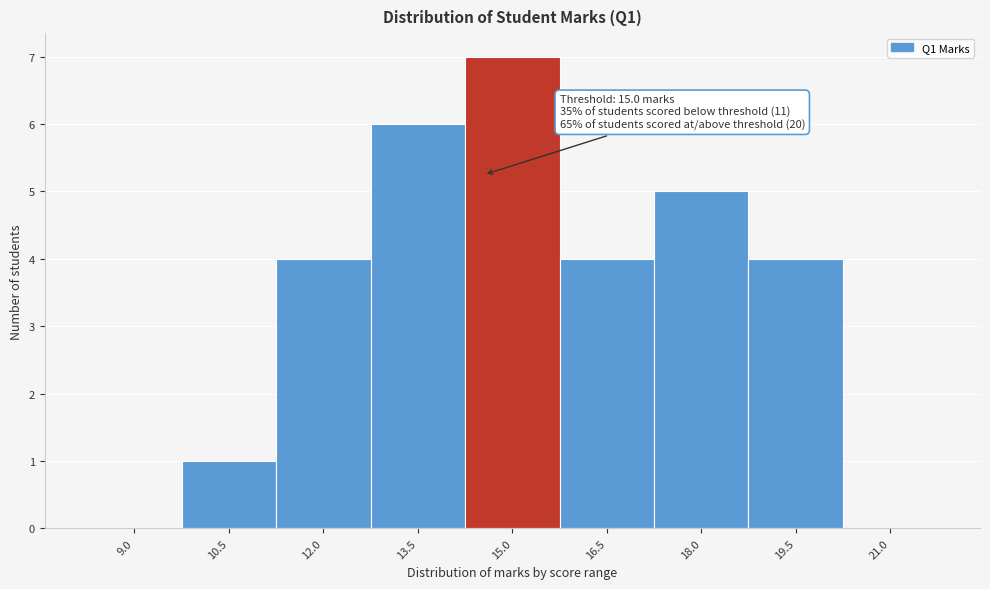

Reading left to right, extract all data points from this chart.

9.0=0	10.5=1	12.0=4	13.5=6	15.0=7	16.5=4	18.0=5	19.5=4	21.0=0